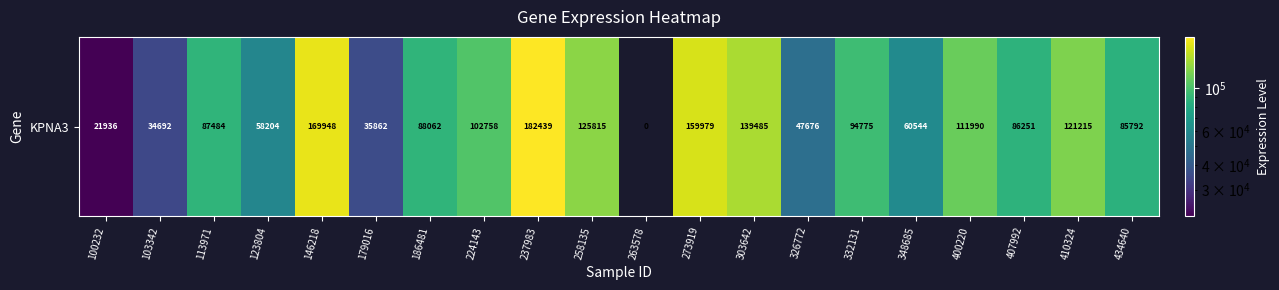

What is the ratio of the value at 410324 to the value at 326772?

2.5